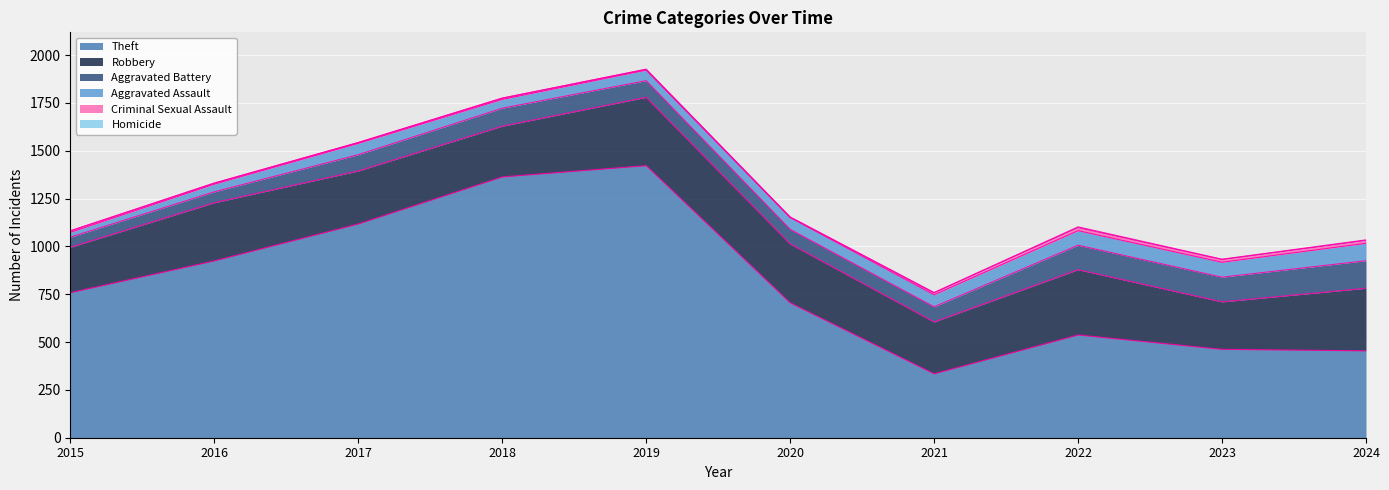

True or false: Theft and Robbery intersect in this chart.

False